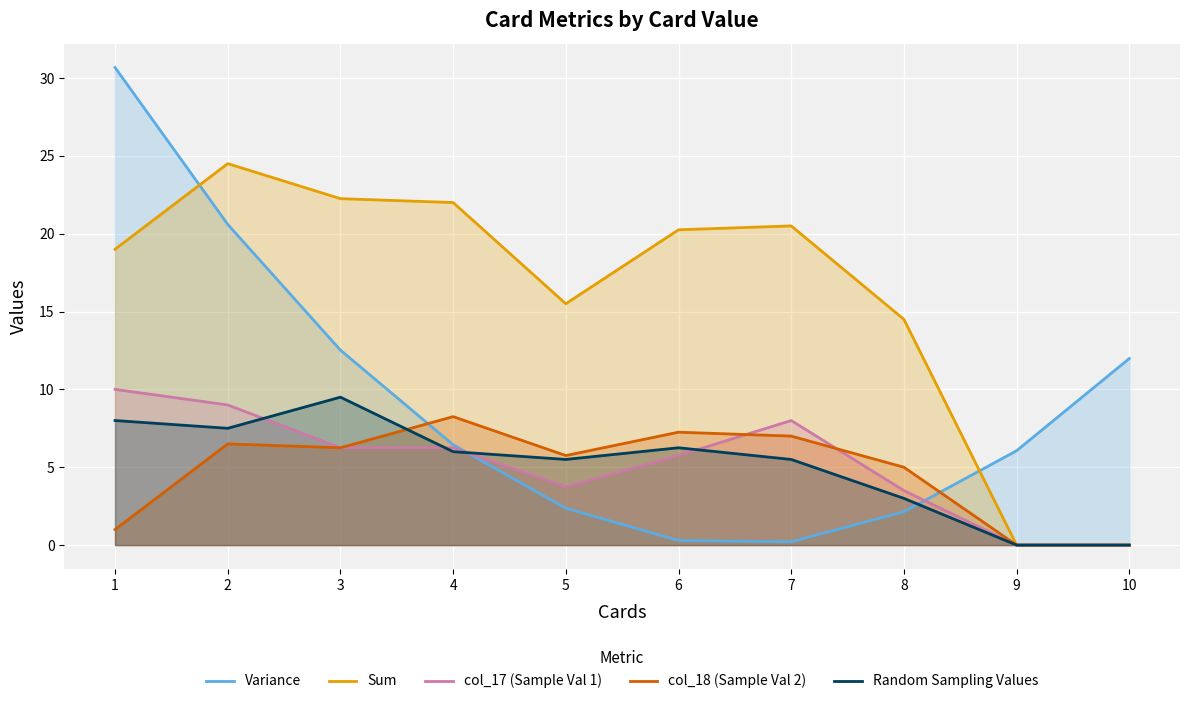

Rank the categories by Sum value from highest to lowest.

2, 3, 4, 7, 6, 1, 5, 8, 9, 10